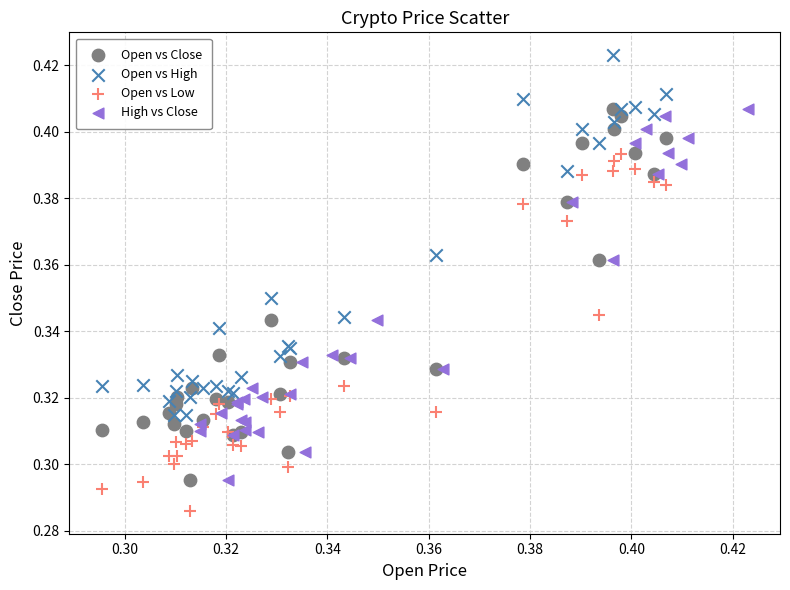

Which series reaches the minimum Y coordinate?

Open vs Low